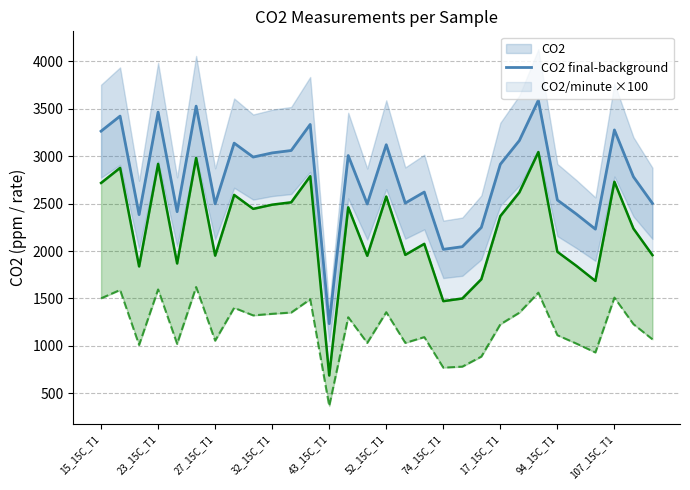

Which series has the largest total across all categories?

CO2